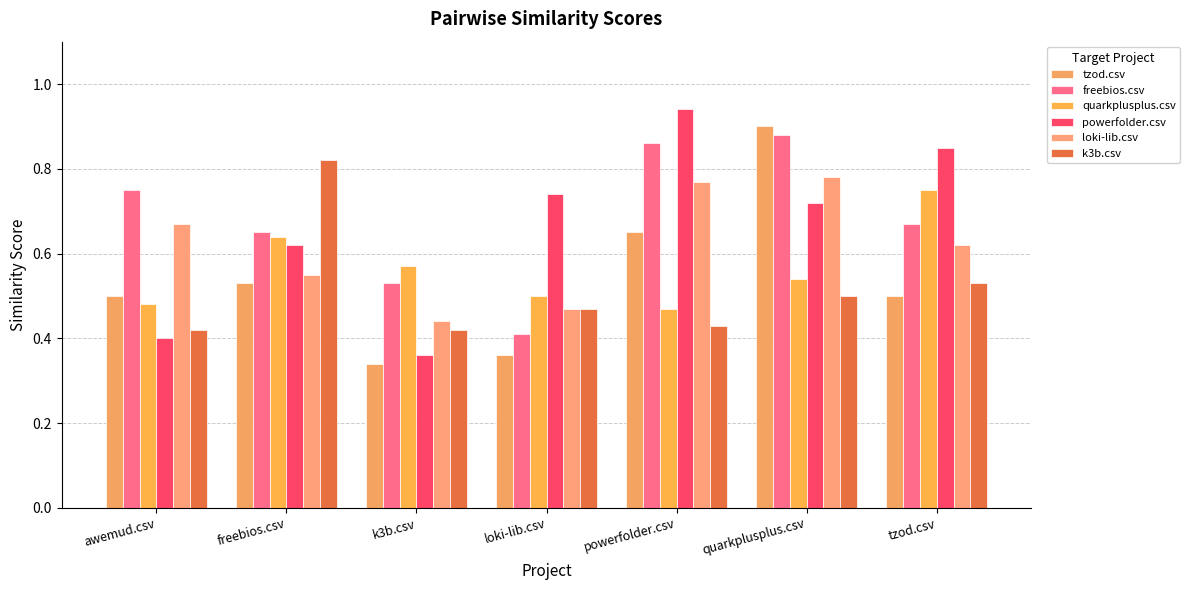

What is the sum of all loki-lib.csv values?

4.3